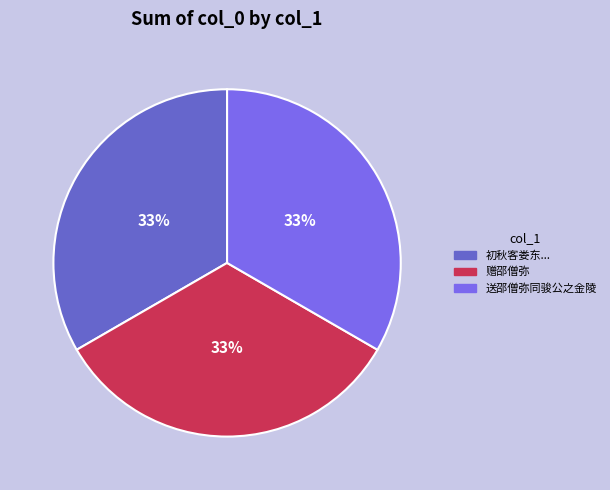

Do 送邵僧弥同骏公之金陵 and 初秋客娄东... together represent more than half of the pie?

Yes